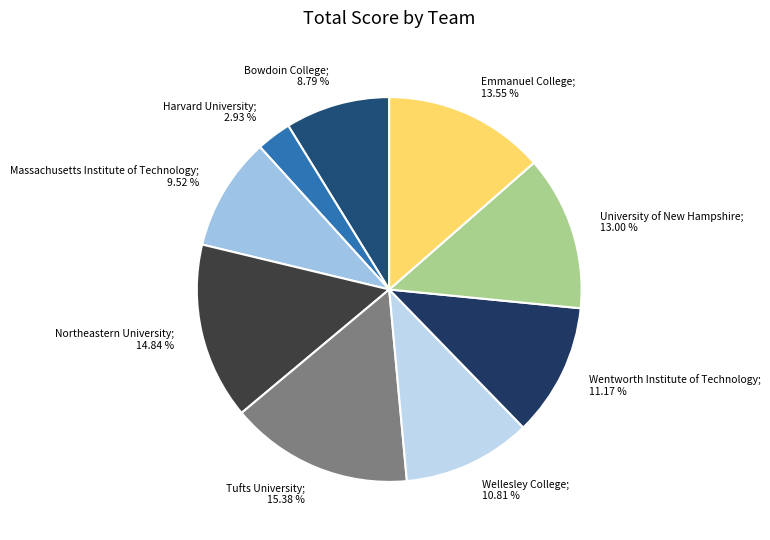

Is there a majority slice in this chart?

No